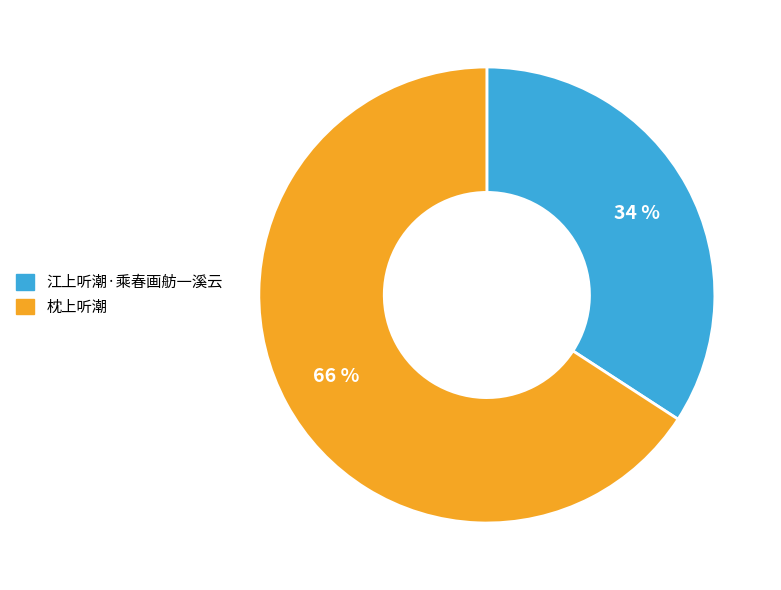

To the nearest percent, what is the difference between the 江上听潮·乘春画舫一溪云 and 枕上听潮 slice percentages?

32%